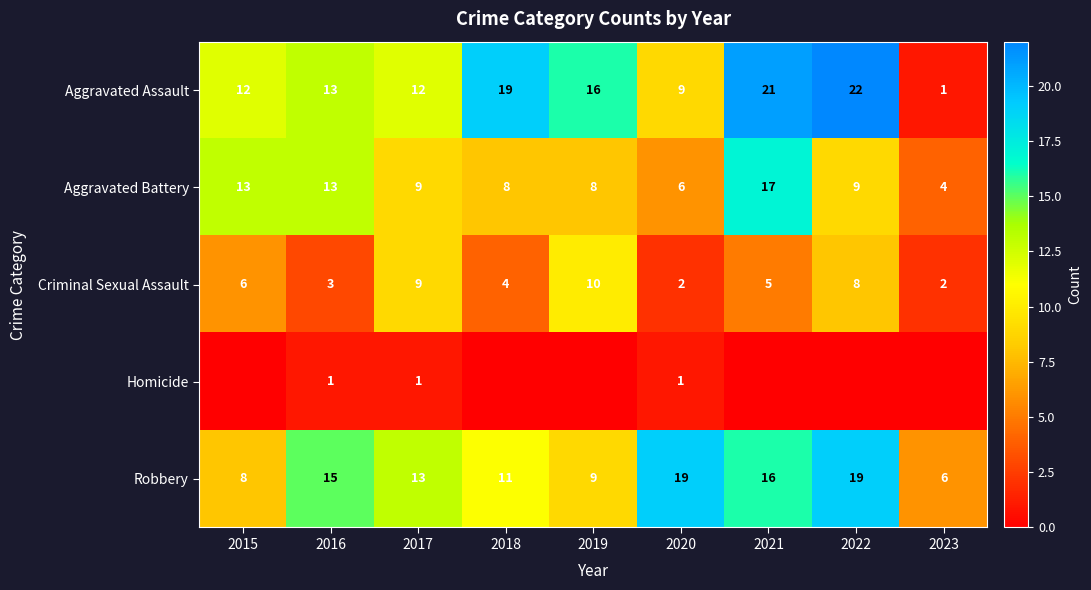

Which category has the lowest value in the Aggravated Assault series?

2023